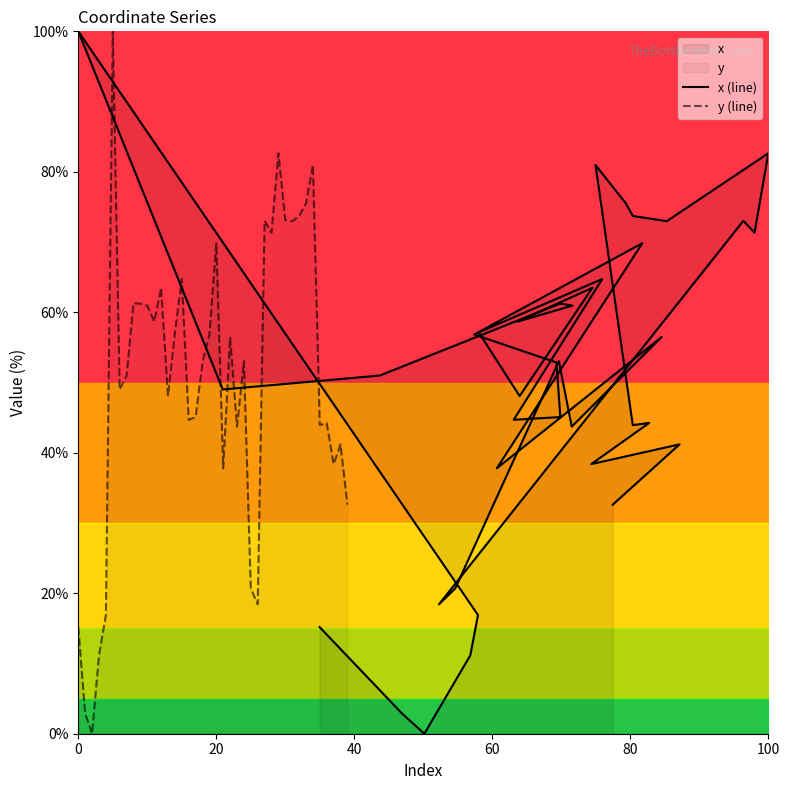

How many data points in x (line) are less than 53?

20